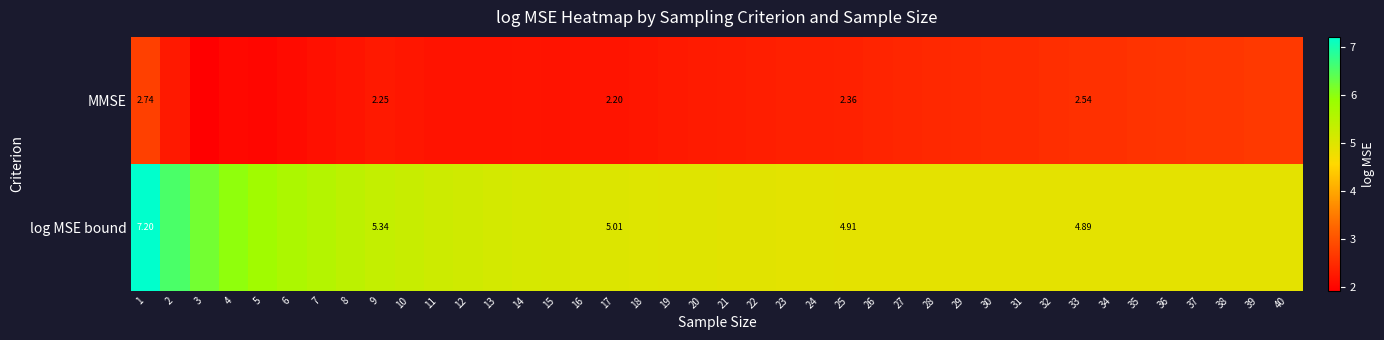

List the labels in order of MMSE value, smallest first.

3, 5, 4, 6, 7, 12, 11, 13, 15, 8, 16, 14, 17, 18, 10, 9, 2, 19, 20, 21, 22, 23, 24, 25, 26, 27, 28, 29, 30, 31, 32, 33, 34, 35, 36, 37, 38, 39, 40, 1